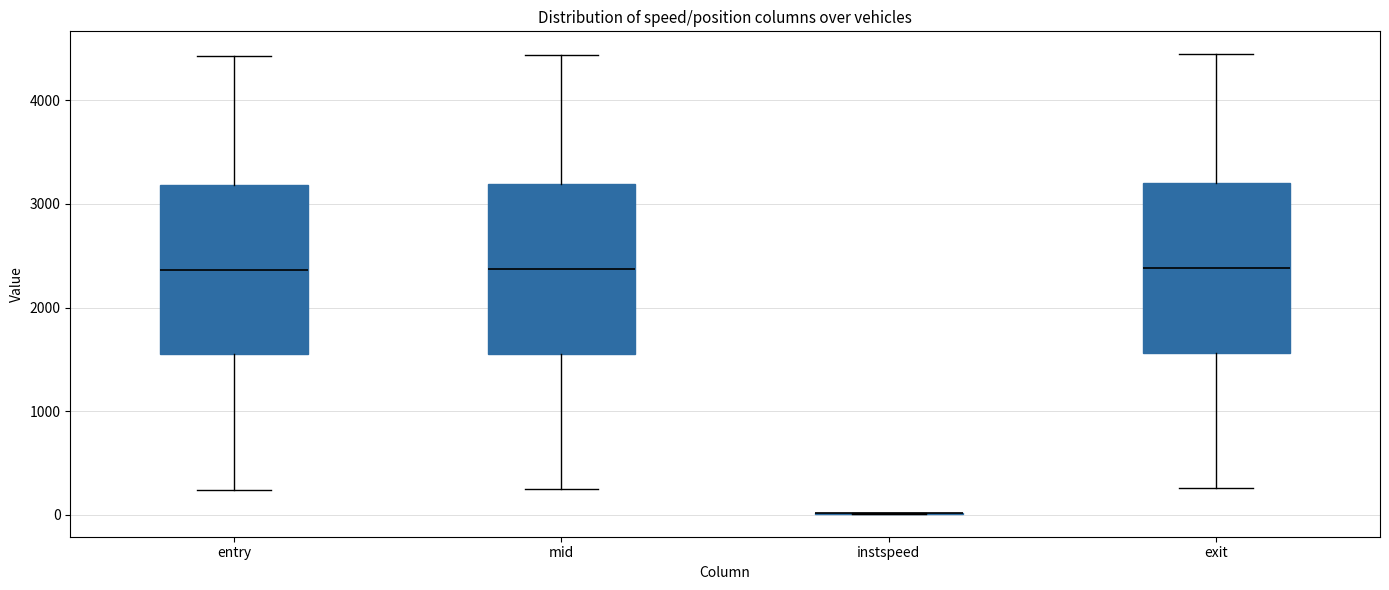

Reading left to right, read every box against the y-axis: the position of its median line, the range the box covers, and the ends of its whiskers. The values are not printed on the chart, so give them approximately, as read against the axis.

entry: median 2400, box 1500 to 3200, whiskers 200 to 4400
mid: median 2400, box 1600 to 3200, whiskers 200 to 4400
instspeed: box collapsed to a line at 0, whiskers 0 to 0
exit: median 2400, box 1600 to 3200, whiskers 300 to 4400